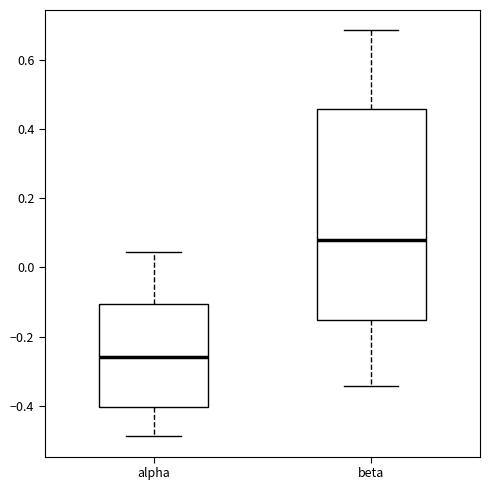

Comparing the boxes themselves (not the whiskers), which one is the tallest?

beta